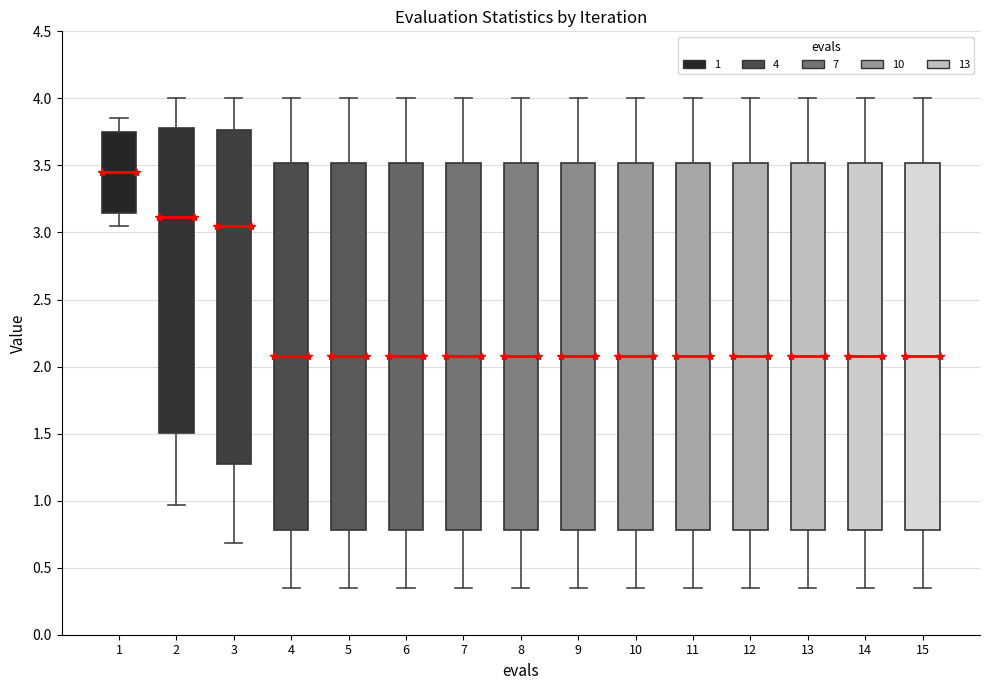

Where is the upper edge of the box at x = 8 on the y-axis? The values are not printed on the chart, so give them approximately, as read against the axis.

3.50